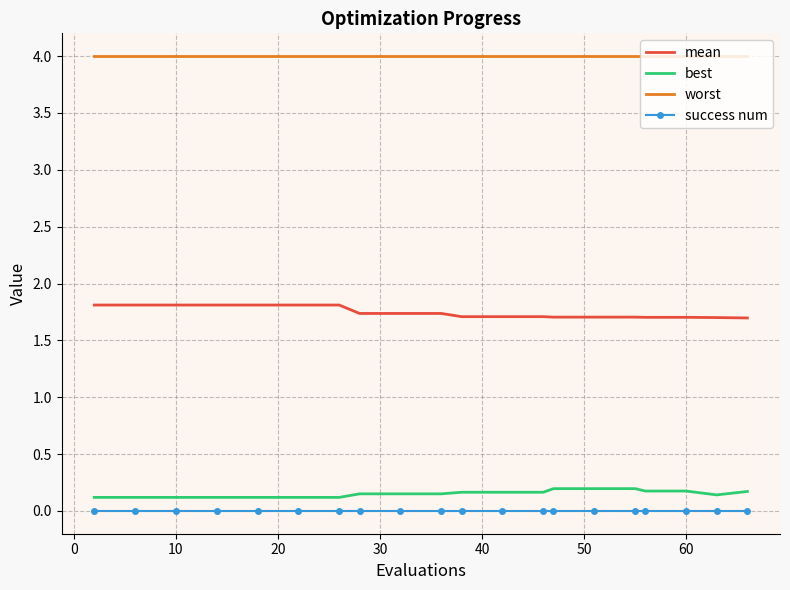

List the series in order of their peak value, lowest first.

success num, best, mean, worst